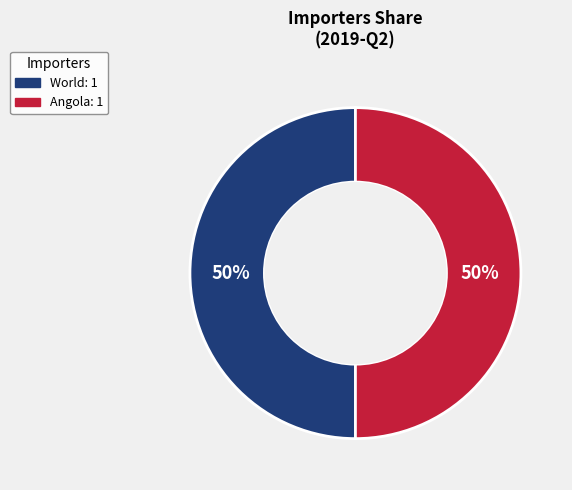

To the nearest percent, what is the average slice percentage?

50%